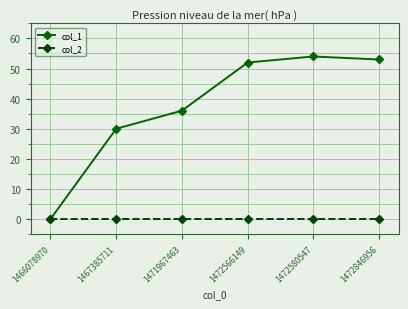

Rank the series by their average value, from highest to lowest.

col_1, col_2